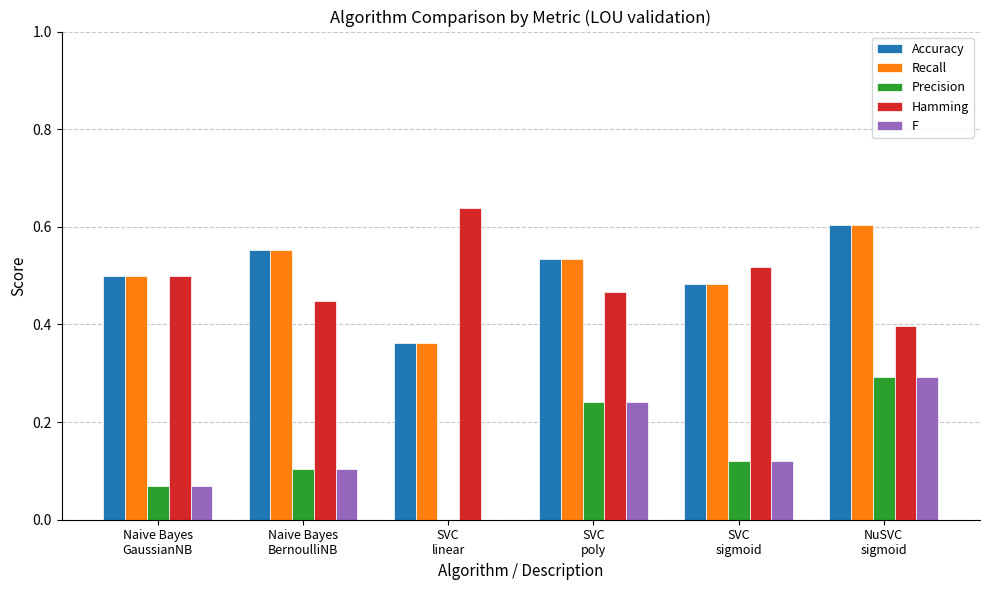

Are the bars grouped side by side (vs. stacked)?

Yes